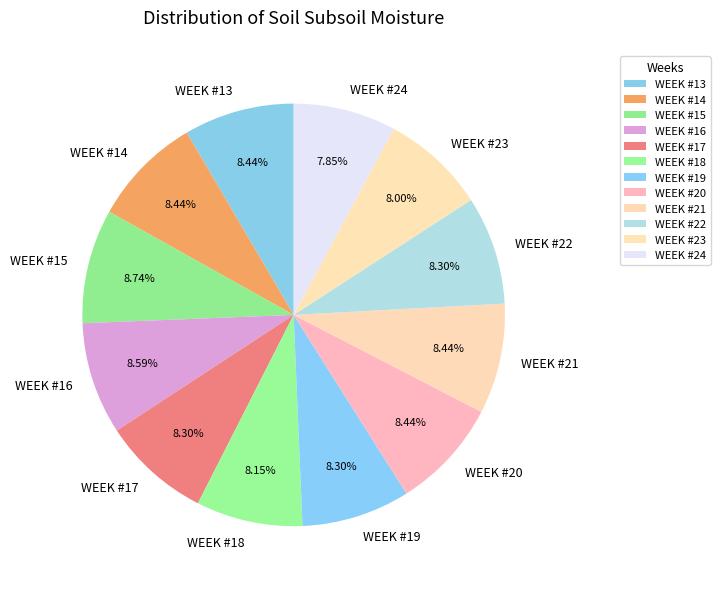

Does any single category account for the majority?

No